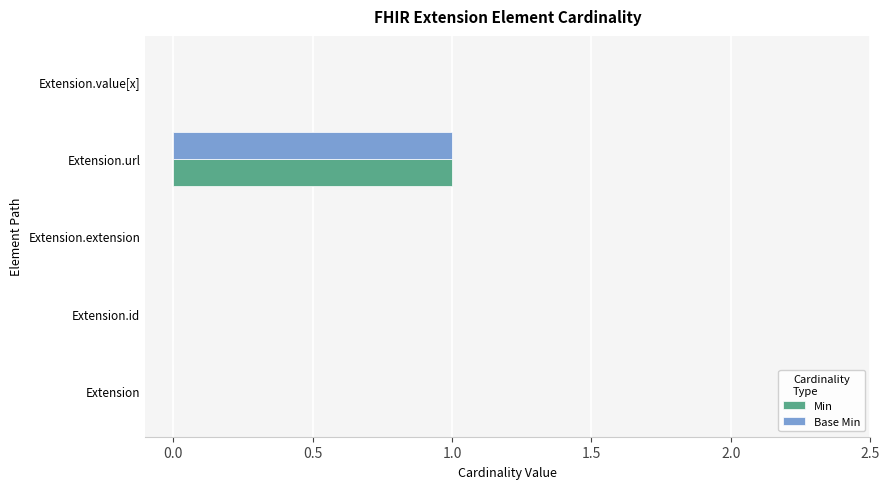

The value of Base Min at Extension is 1. True or false?

False